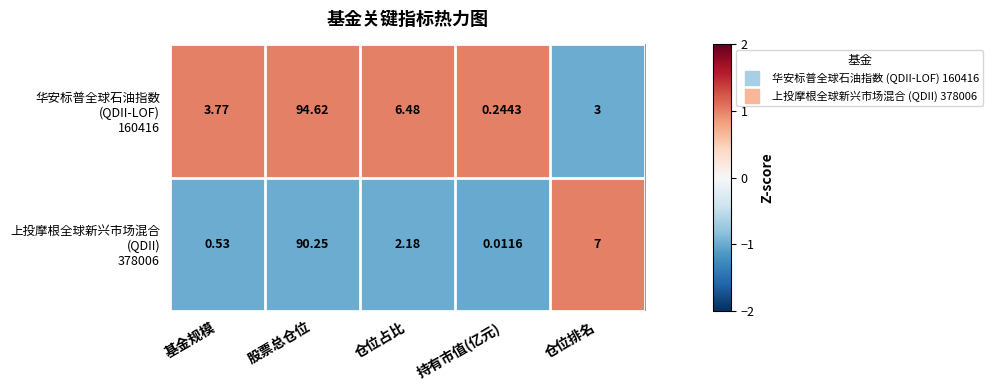

At which category does the chart reach its peak across all series?

股票总仓位